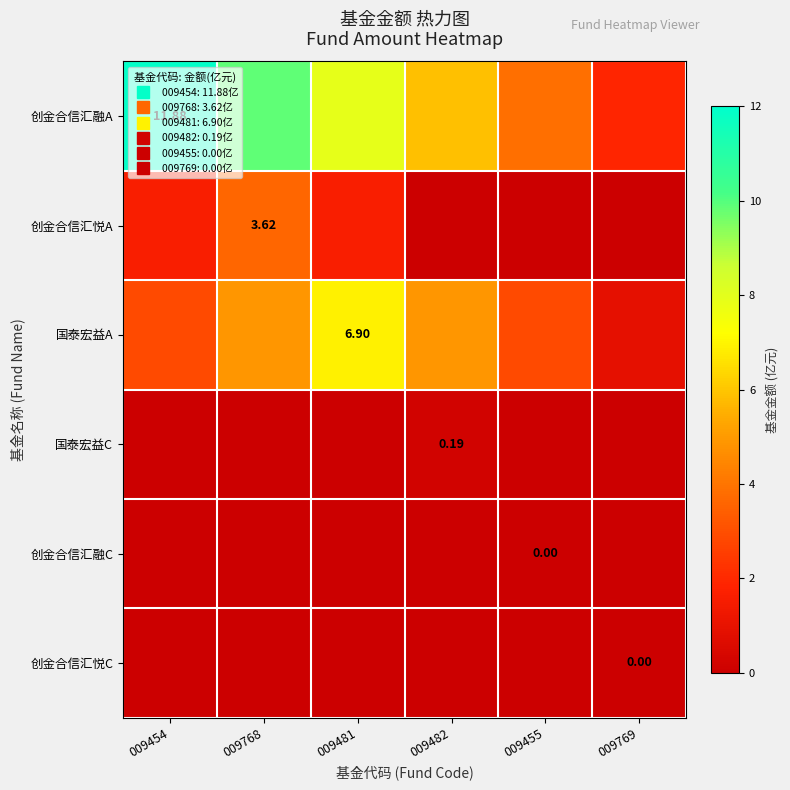

Count the number of data series in this chart.

6